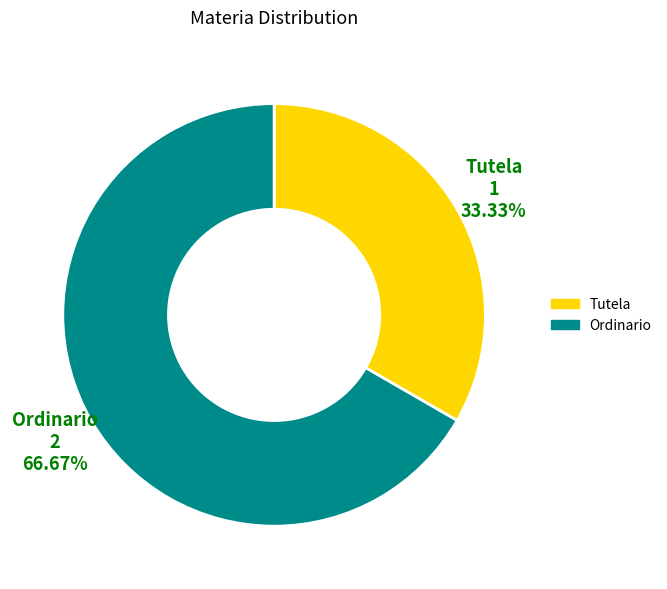

Which has a higher value, Tutela or Ordinario?

Ordinario